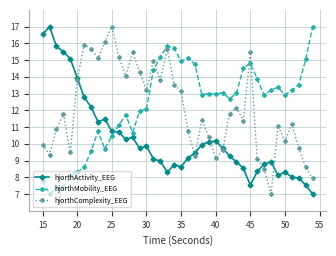

Is this an area chart (filled region under the line)?

No